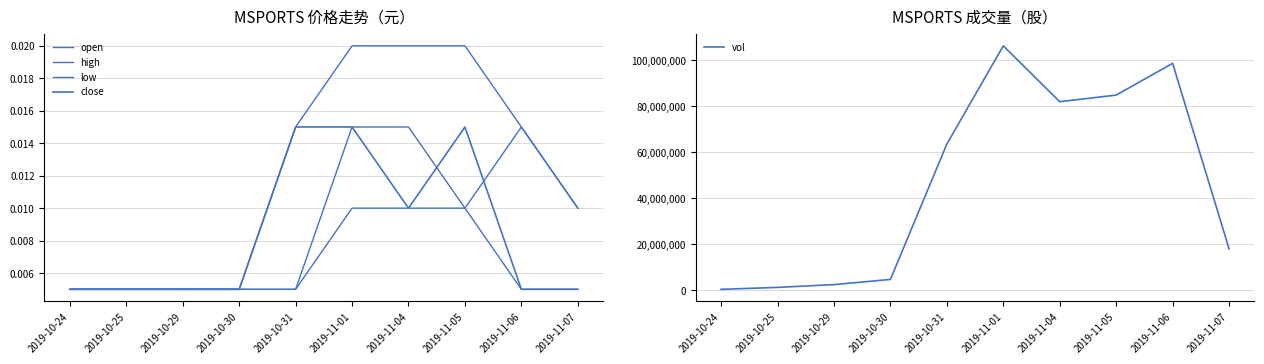

The value of close at 2019-11-07 is 0.0. True or false?

True